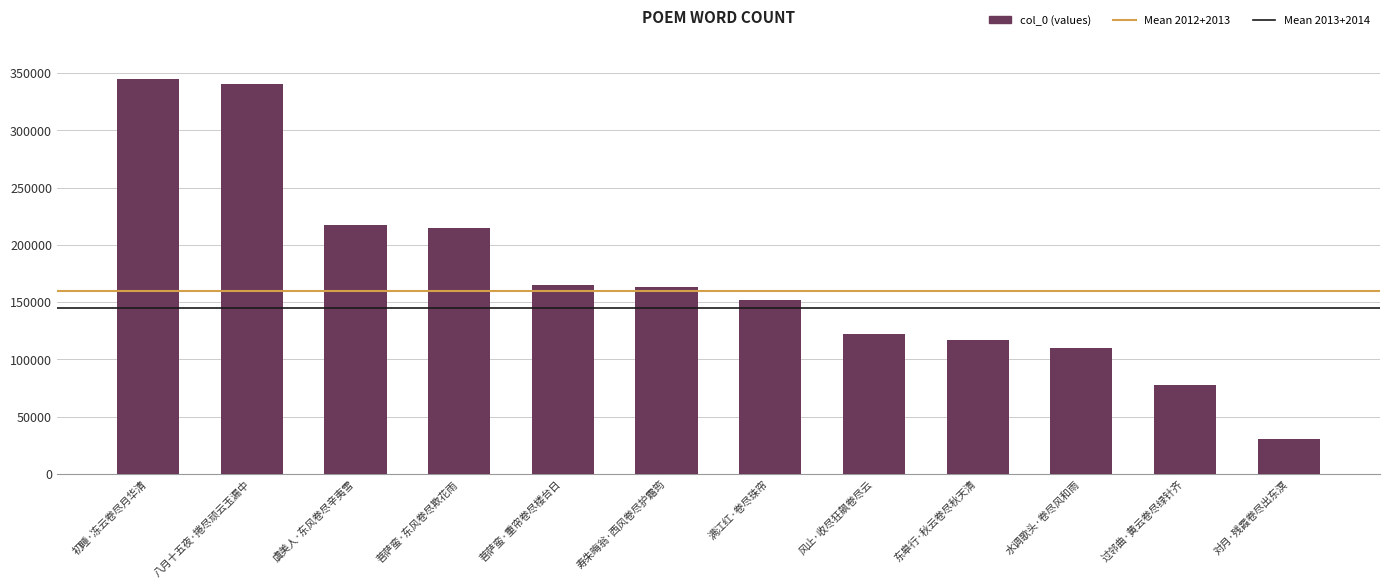

What is the greatest value displayed?

344990